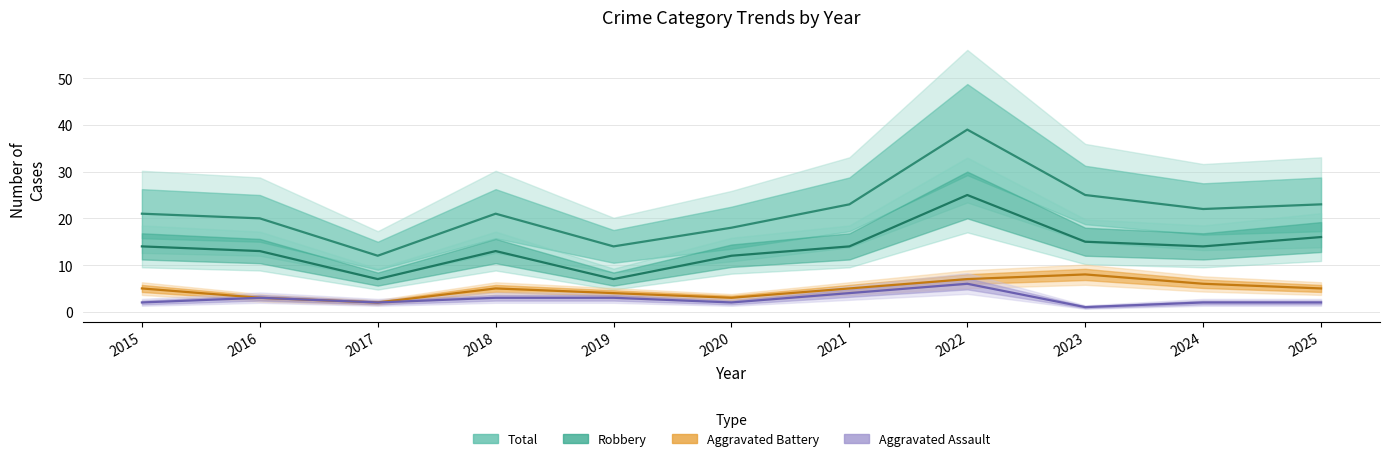

True or false: Aggravated Battery has more than 2 interior local peaks.

False